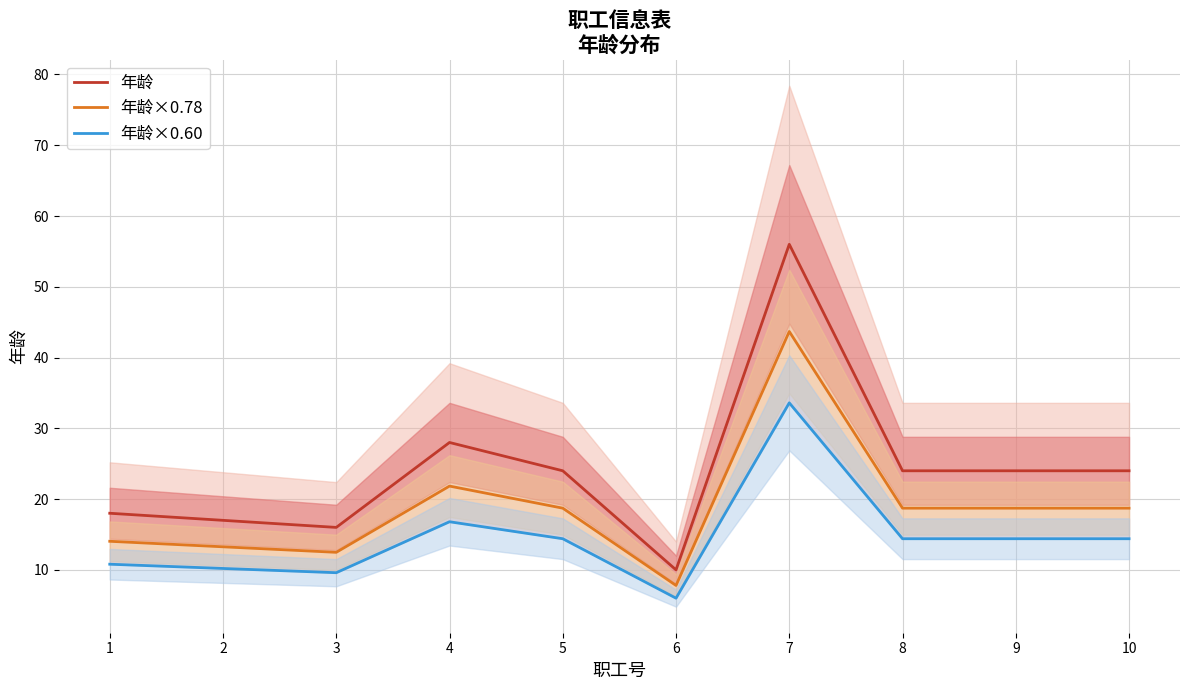

Where is the first local minimum for 年龄?

3